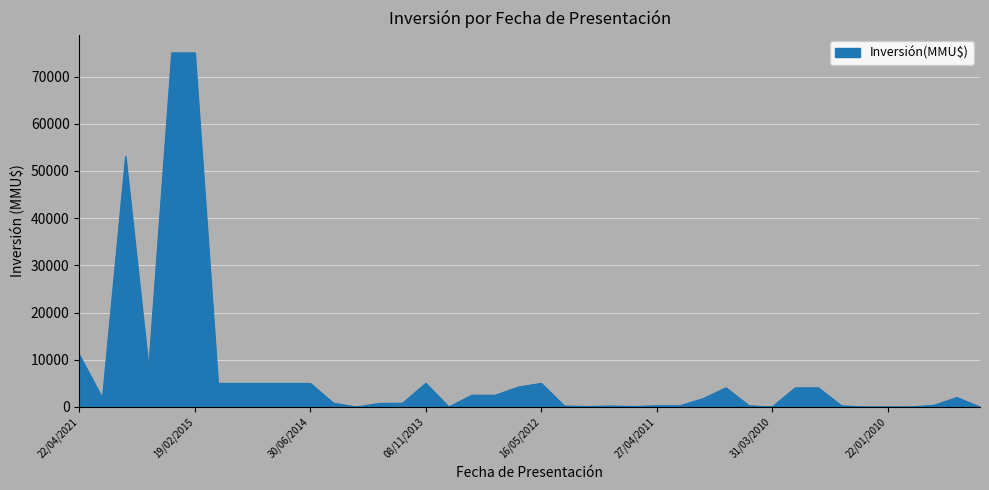

How many categories are shown in the chart?

40